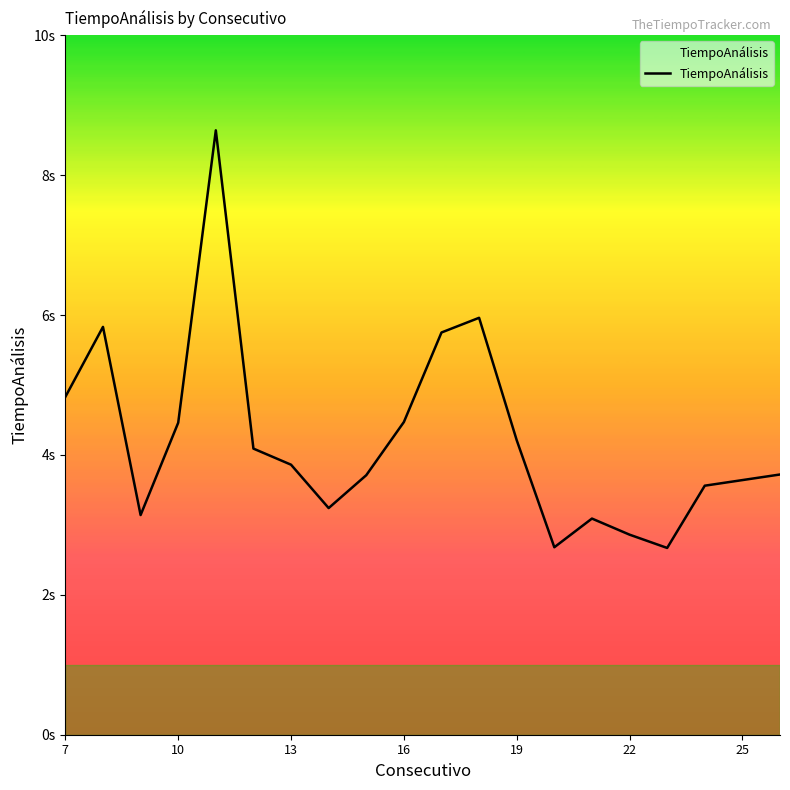

At which label is the value closest to 5?

7